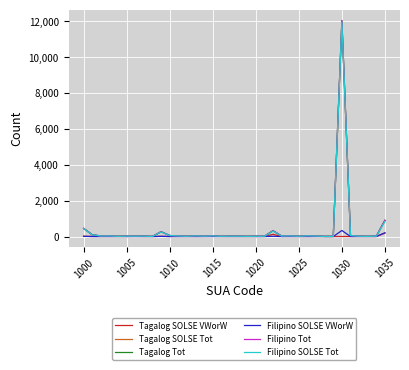

Does the chart have visible grid lines?

Yes